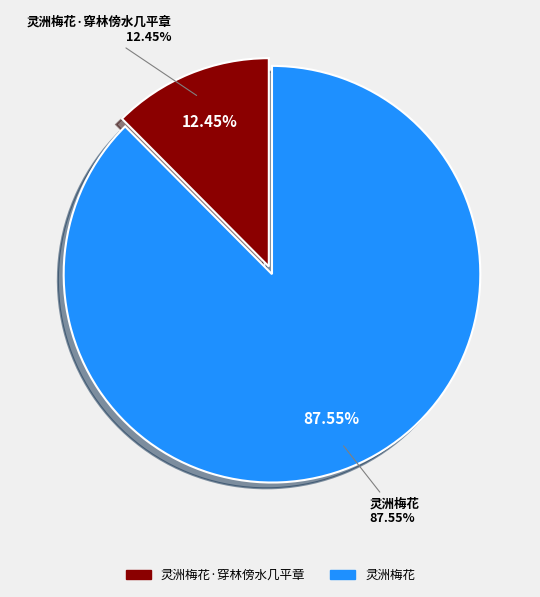

Do 灵洲梅花 and 灵洲梅花·穿林傍水几平章 together represent more than half of the pie?

Yes